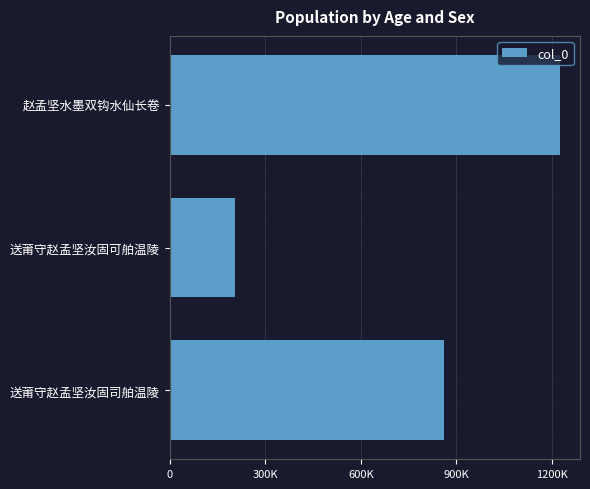

Does the chart contain any negative values?

No